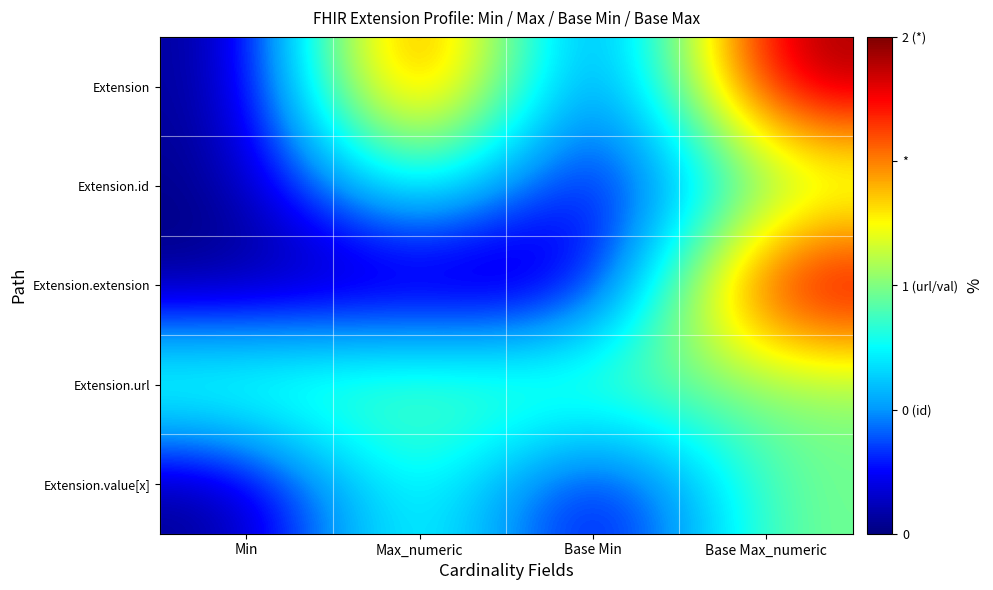

Reading left to right, what are all the values shown in this chart?

Extension: Min=0	Max_numeric=2	Base Min=0	Base Max_numeric=2
Extension.id: Min=0	Max_numeric=1	Base Min=0	Base Max_numeric=1
Extension.extension: Min=0	Max_numeric=0	Base Min=0	Base Max_numeric=2
Extension.url: Min=1	Max_numeric=1	Base Min=1	Base Max_numeric=1
Extension.value[x]: Min=0	Max_numeric=1	Base Min=0	Base Max_numeric=1